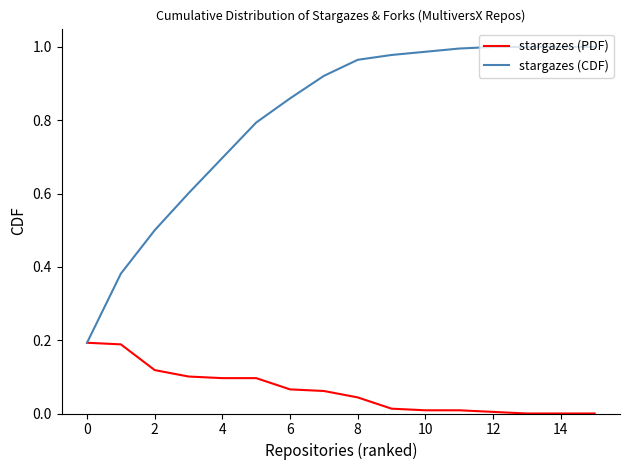

Which series has the largest total across all categories?

stargazes (CDF)